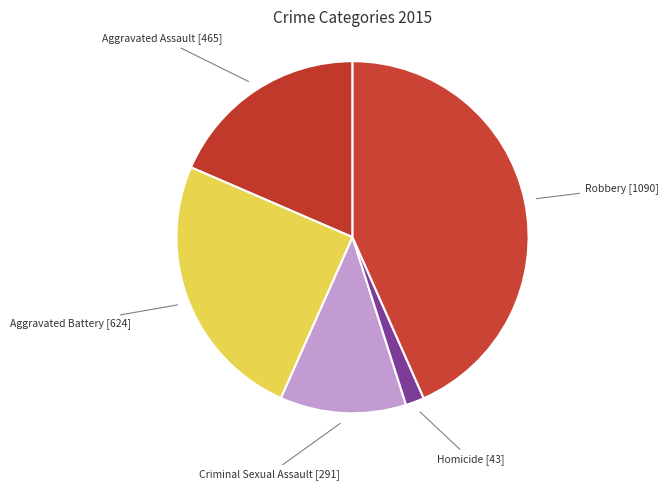

Count the number of slices in the pie.

5